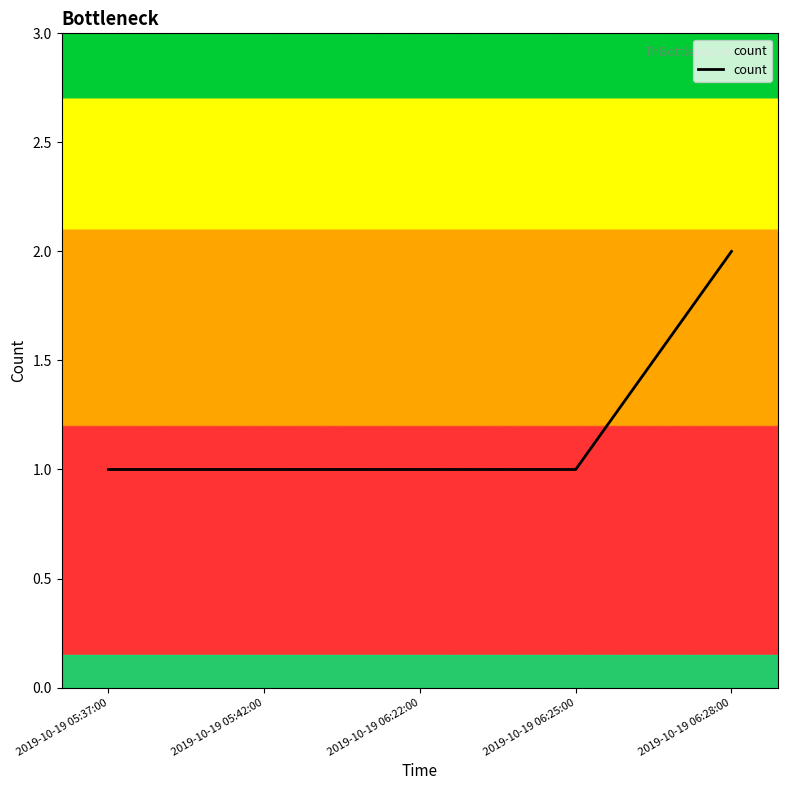

Reading left to right, what are all the values shown in this chart?

1	1	1	1	2